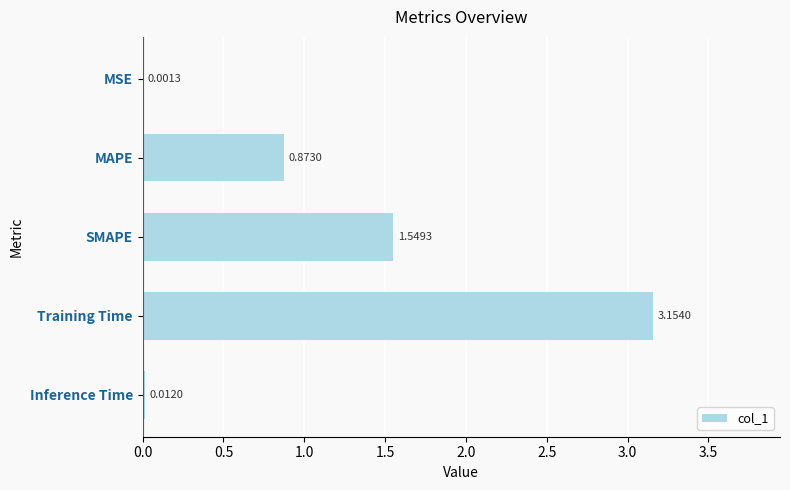

What is the sum of the values at Training Time and SMAPE?

4.7